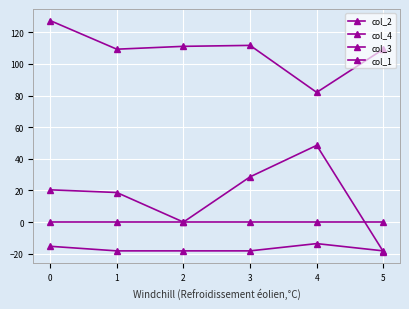

Count the number of data series in this chart.

4